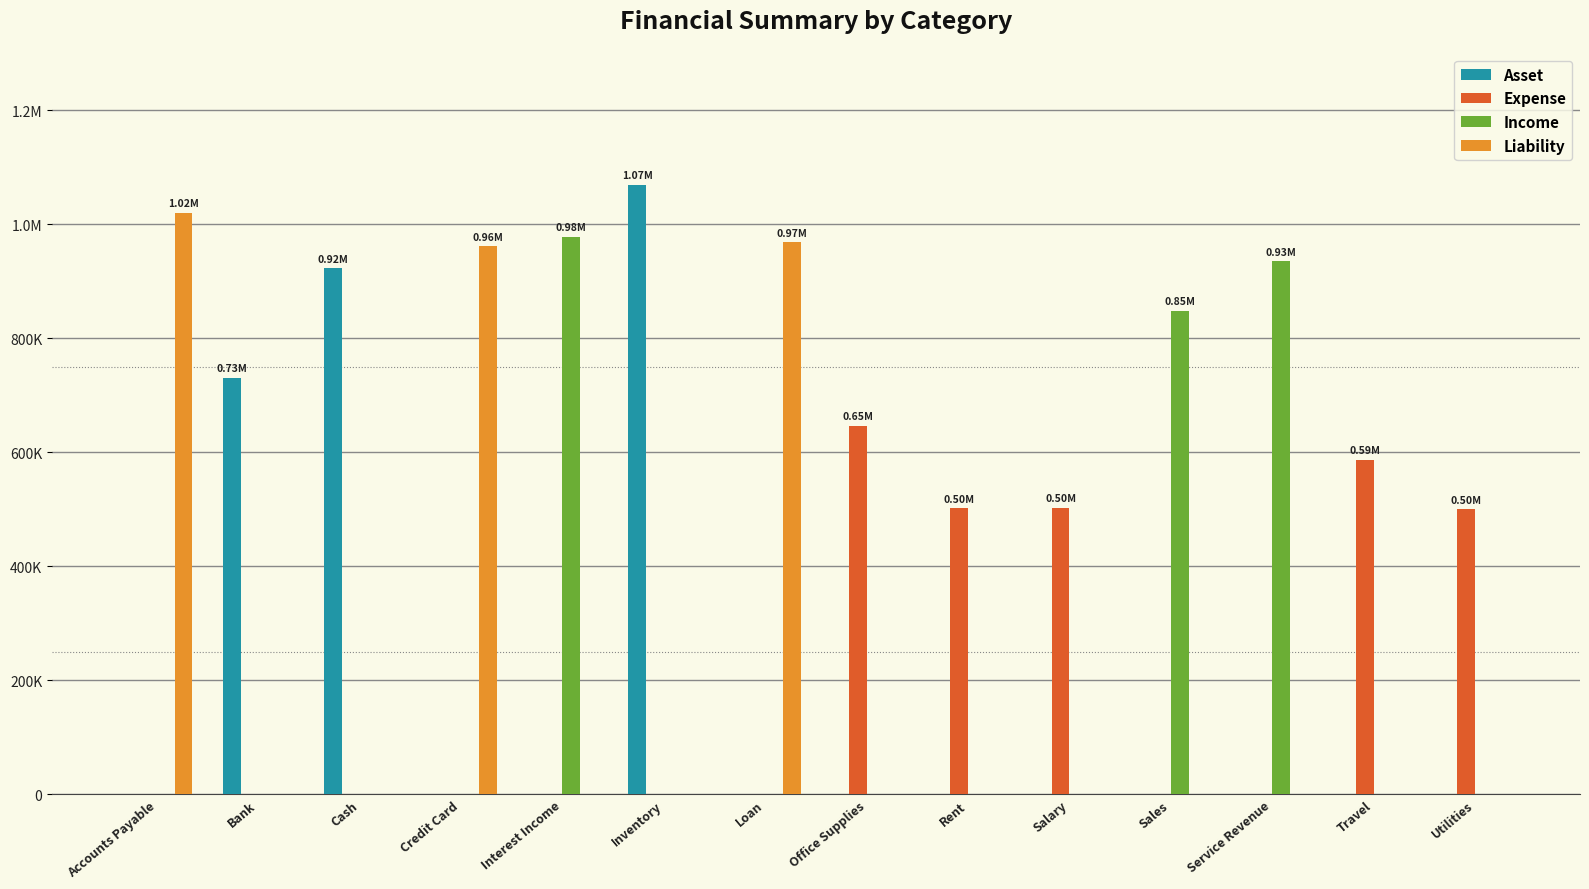

Reading left to right, list all the values displayed in this chart.

Asset: Accounts Payable=0.0	Bank=730893.3	Cash=922194.6	Credit Card=0.0	Interest Income=0.0	Inventory=1068536.9	Loan=0.0	Office Supplies=0.0	Rent=0.0	Salary=0.0	Sales=0.0	Service Revenue=0.0	Travel=0.0	Utilities=0.0
Expense: Accounts Payable=0.0	Bank=0.0	Cash=0.0	Credit Card=0.0	Interest Income=0.0	Inventory=0.0	Loan=0.0	Office Supplies=646012.8	Rent=501575.8	Salary=502746.6	Sales=0.0	Service Revenue=0.0	Travel=586204.3	Utilities=500088.2
Income: Accounts Payable=0.0	Bank=0.0	Cash=0.0	Credit Card=0.0	Interest Income=977439.7	Inventory=0.0	Loan=0.0	Office Supplies=0.0	Rent=0.0	Salary=0.0	Sales=847989.1	Service Revenue=934744.3	Travel=0.0	Utilities=0.0
Liability: Accounts Payable=1019318.8	Bank=0.0	Cash=0.0	Credit Card=960700.0	Interest Income=0.0	Inventory=0.0	Loan=967904.6	Office Supplies=0.0	Rent=0.0	Salary=0.0	Sales=0.0	Service Revenue=0.0	Travel=0.0	Utilities=0.0